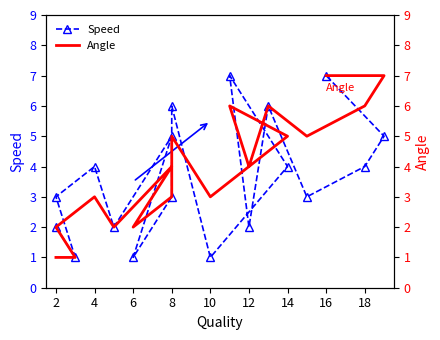

What is the difference between the Angle values at 13 and 16?

1